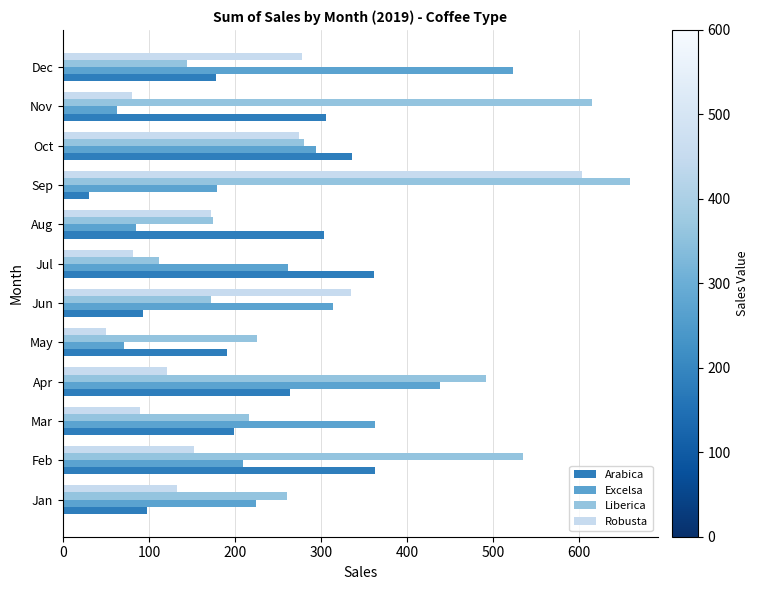

List the series in order of their overall mean, lowest first.

Robusta, Arabica, Excelsa, Liberica